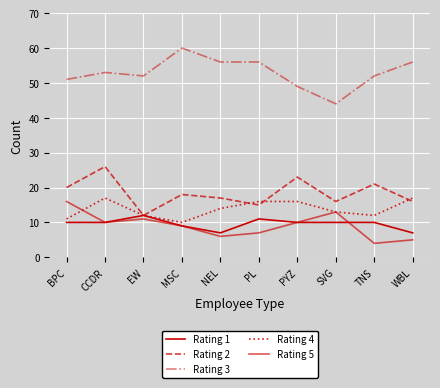

What is the value of the Rating 5 point at the 5th from the left?

6